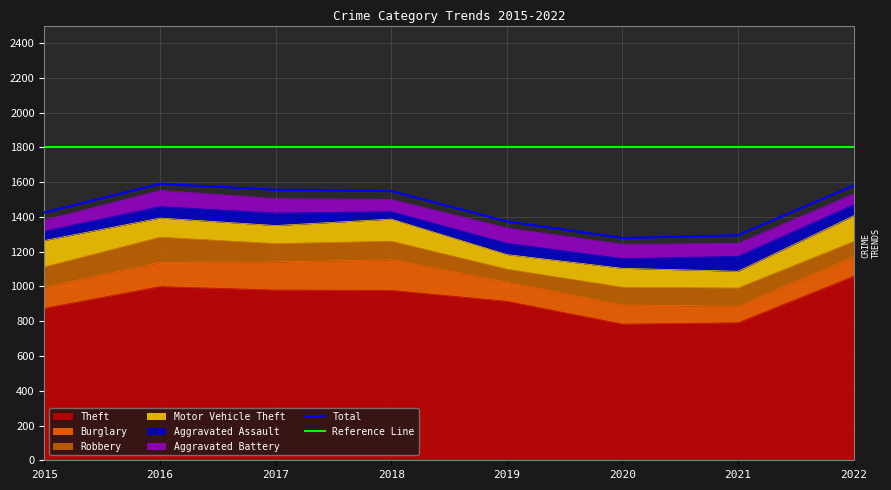

True or false: Theft and Robbery intersect in this chart.

False